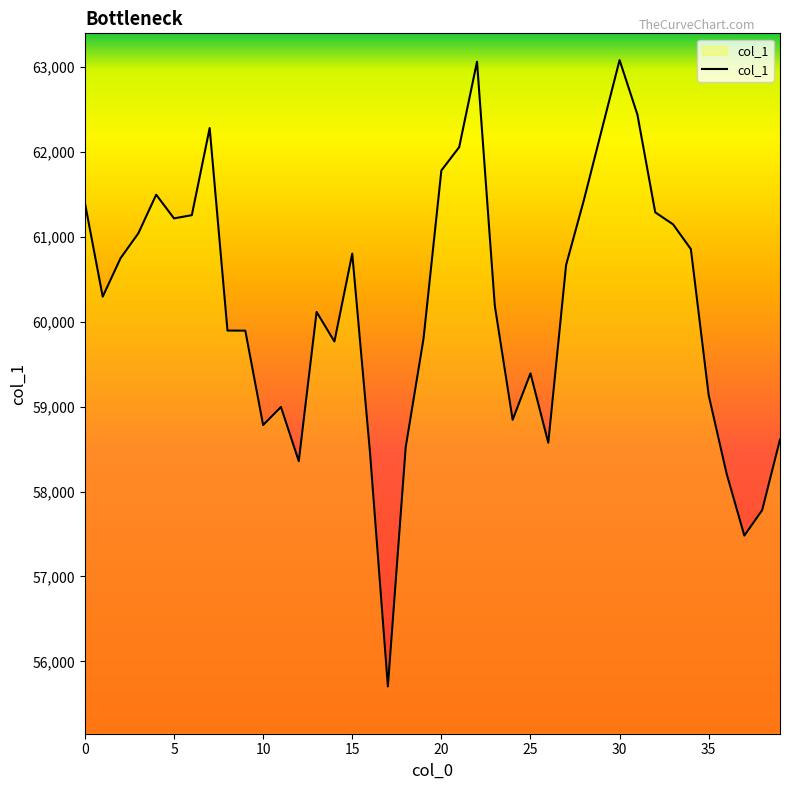

What is the smallest value displayed?

55705